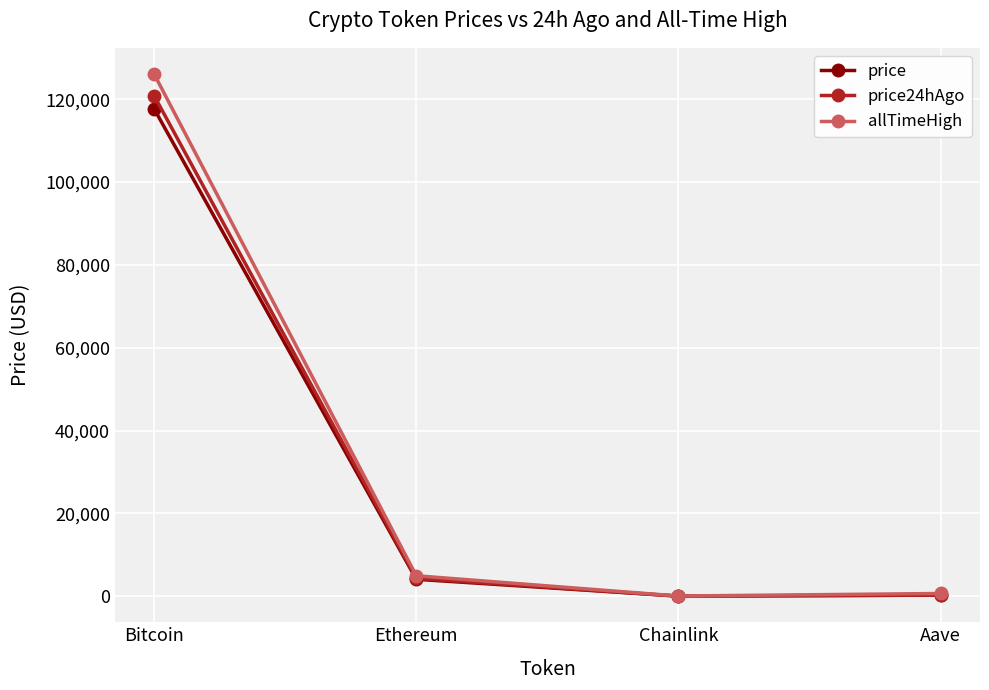

What is the label of the 1st point from the right?

Aave